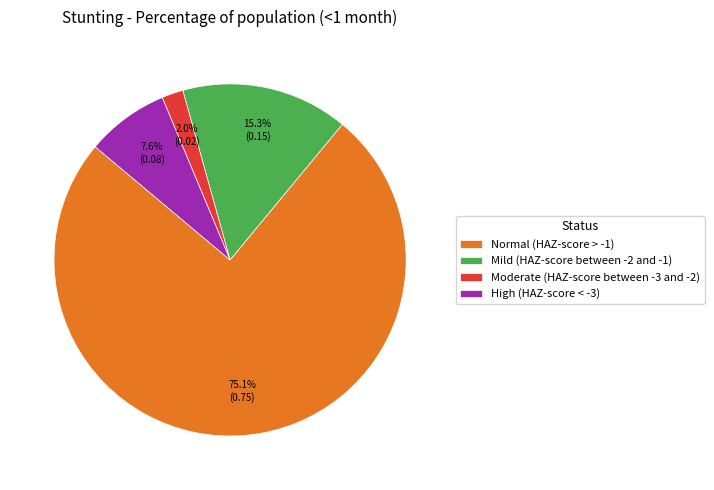

Which slice represents more than half of the pie?

Normal (HAZ-score > -1)